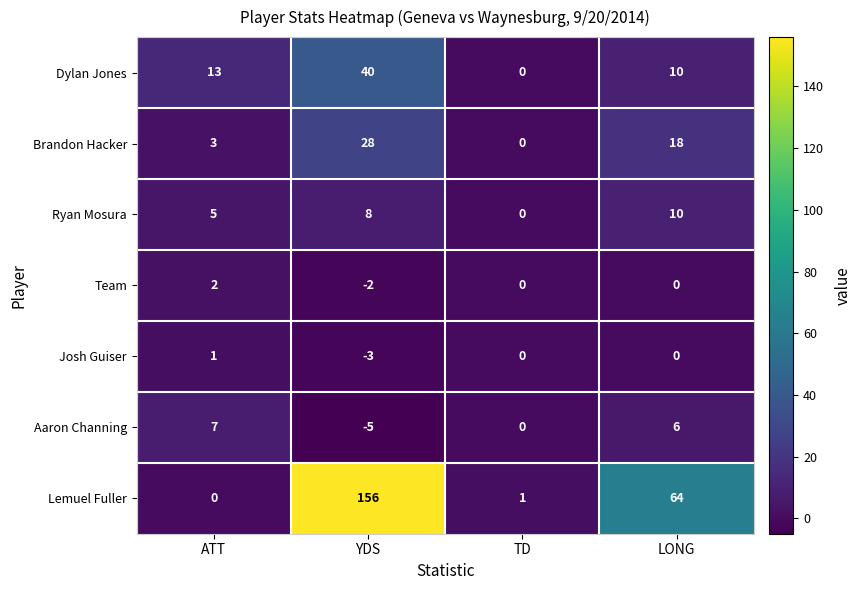

The value of Josh Guiser at TD is -2. True or false?

False